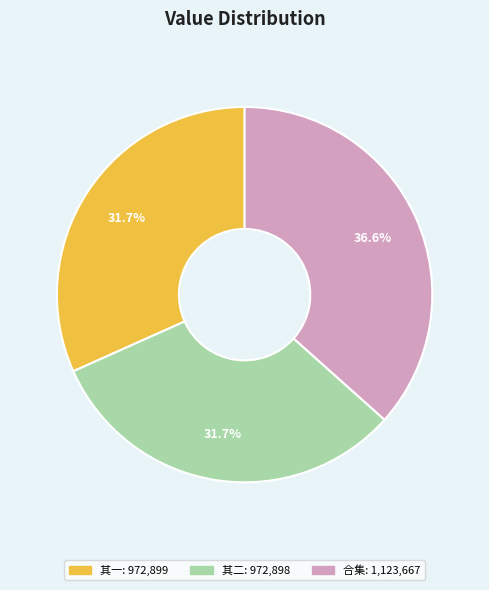

Is there a majority slice in this chart?

No